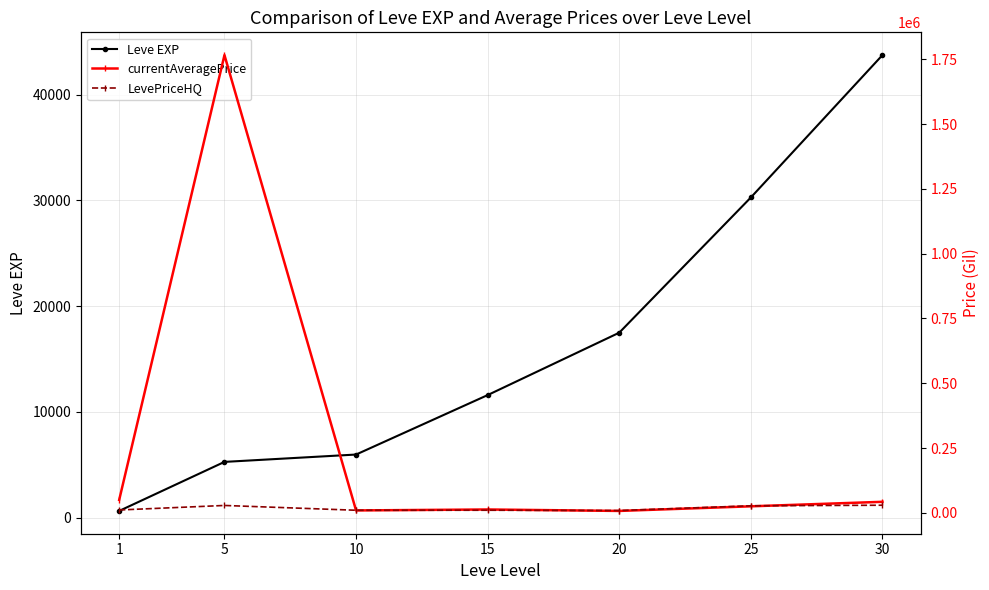

List the labels in order of LevePriceHQ value, largest first.

30, 5, 25, 1, 15, 10, 20